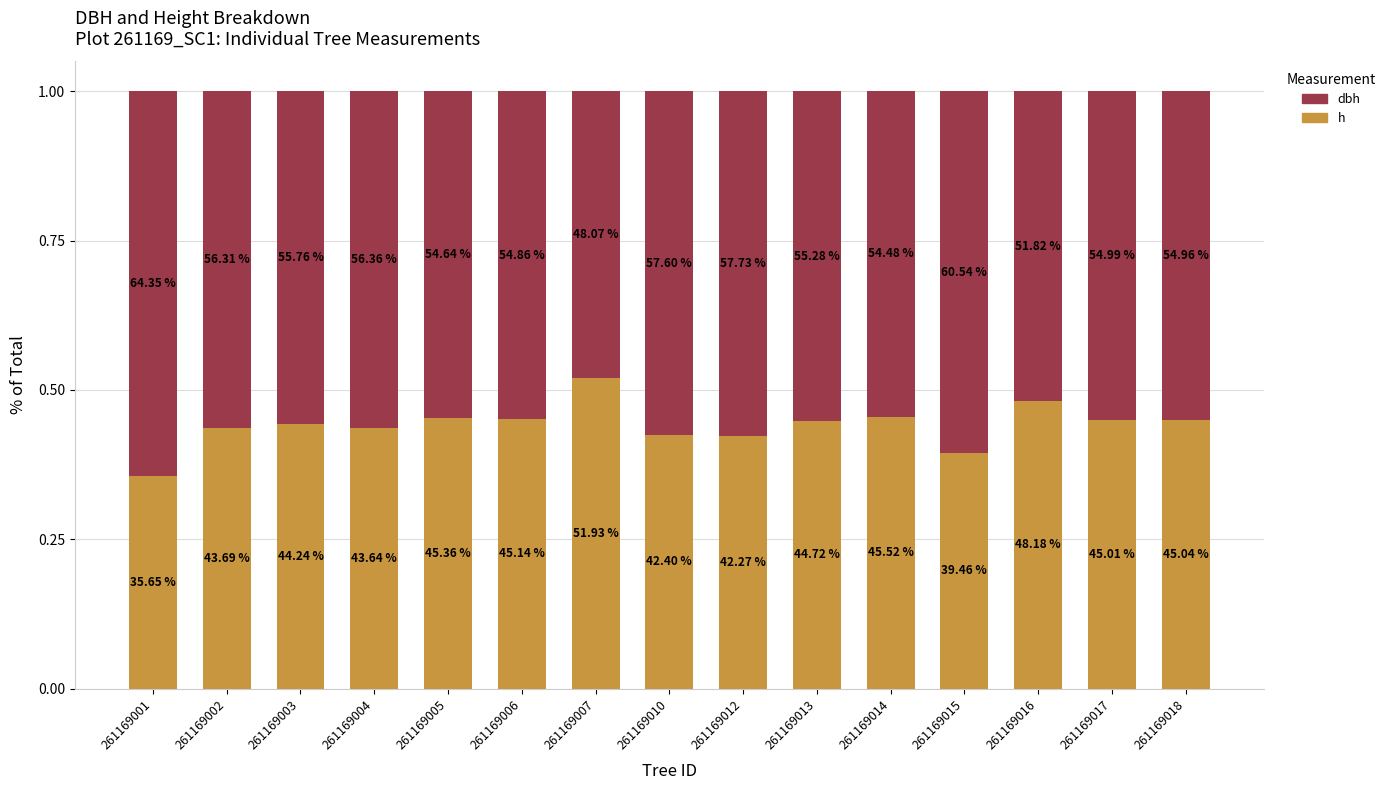

What are all the series names shown in the legend?

dbh, h